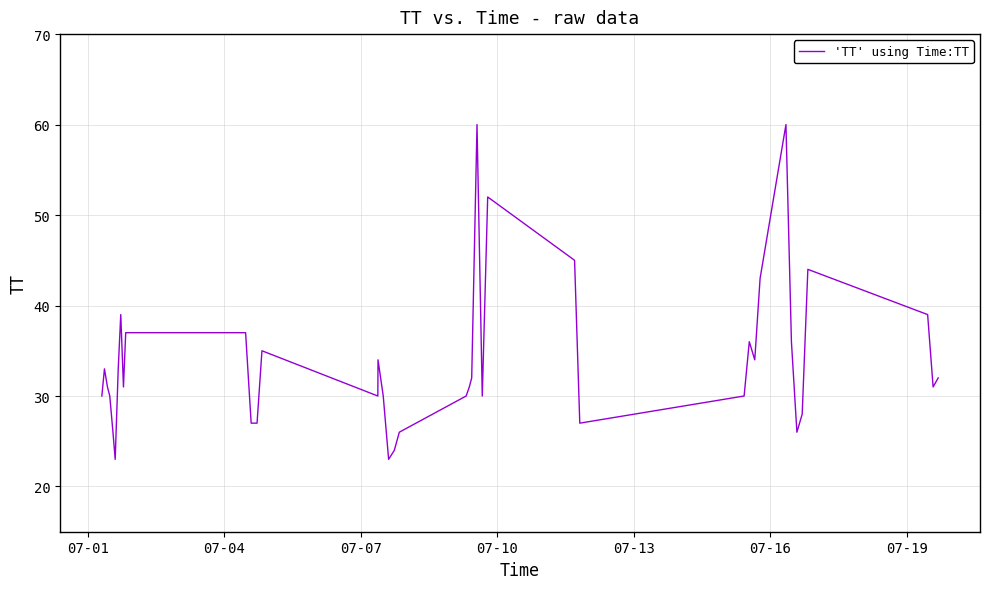

What is the maximum value shown in the chart?

60